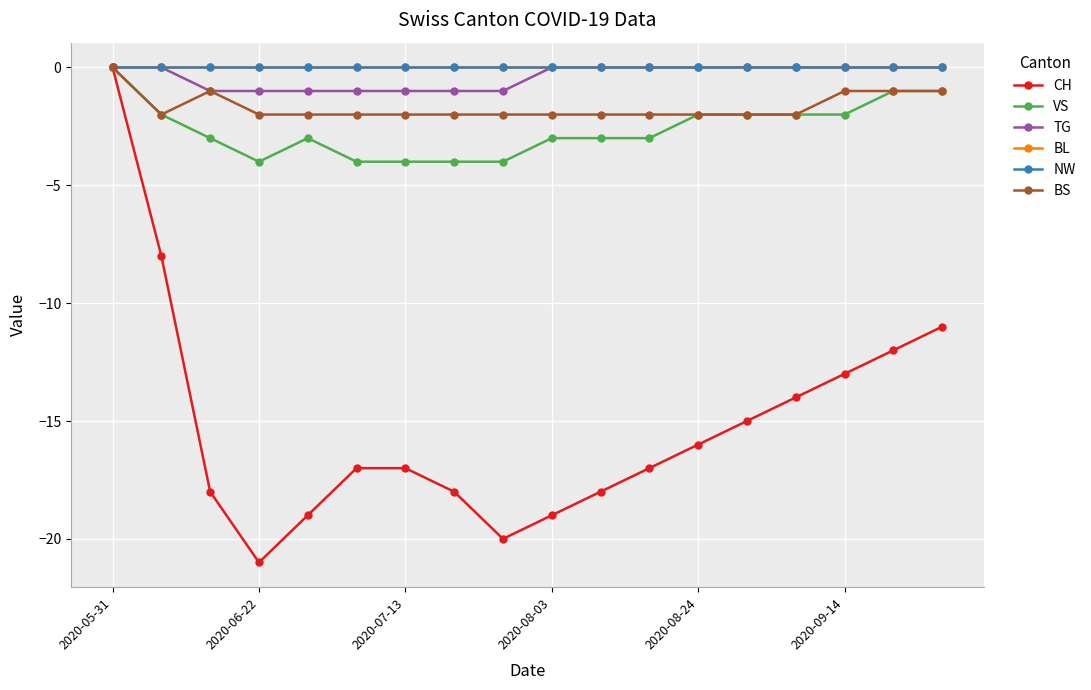

How many BS values are between -2 and -1?

17